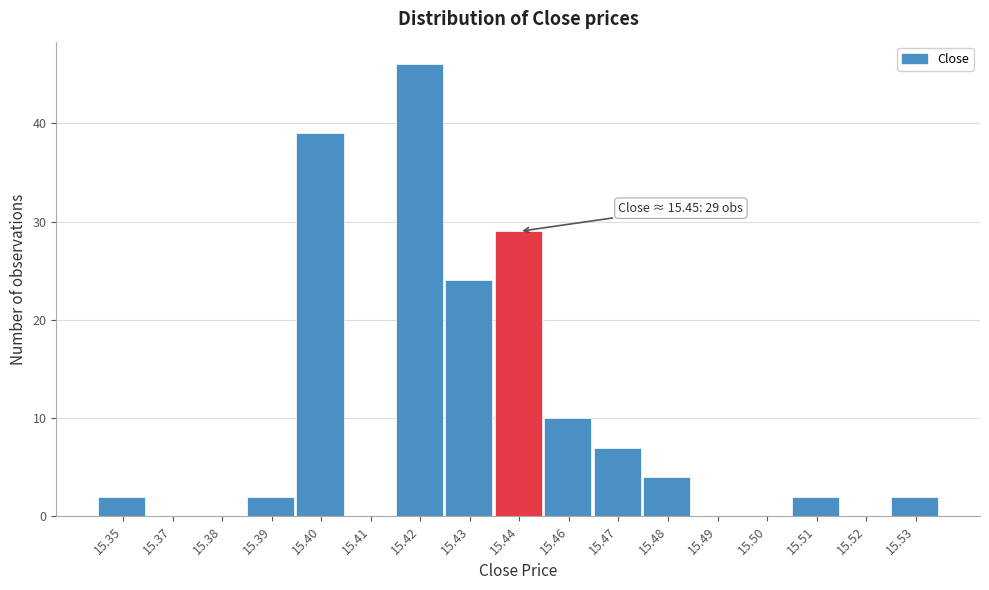

Reading left to right, transcribe all the data shown in this chart.

15.35=2	15.37=0	15.38=0	15.39=2	15.40=39	15.41=0	15.42=46	15.43=24	15.44=29	15.46=10	15.47=7	15.48=4	15.49=0	15.50=0	15.51=2	15.52=0	15.53=2